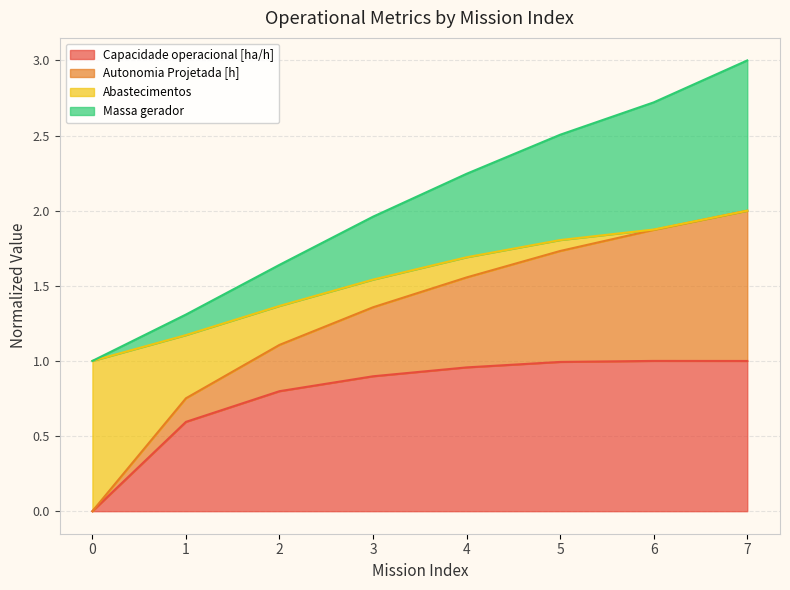

At which category is the sum across all series the highest?

7